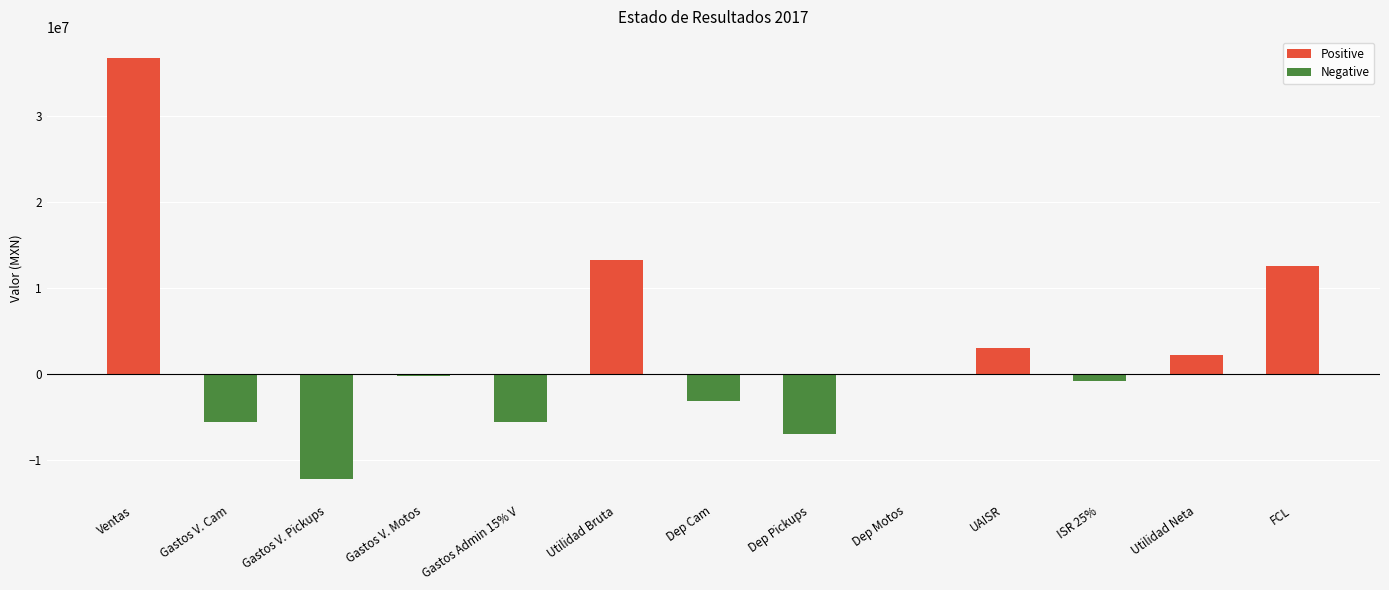

What is the sum of all values?

33356990.9